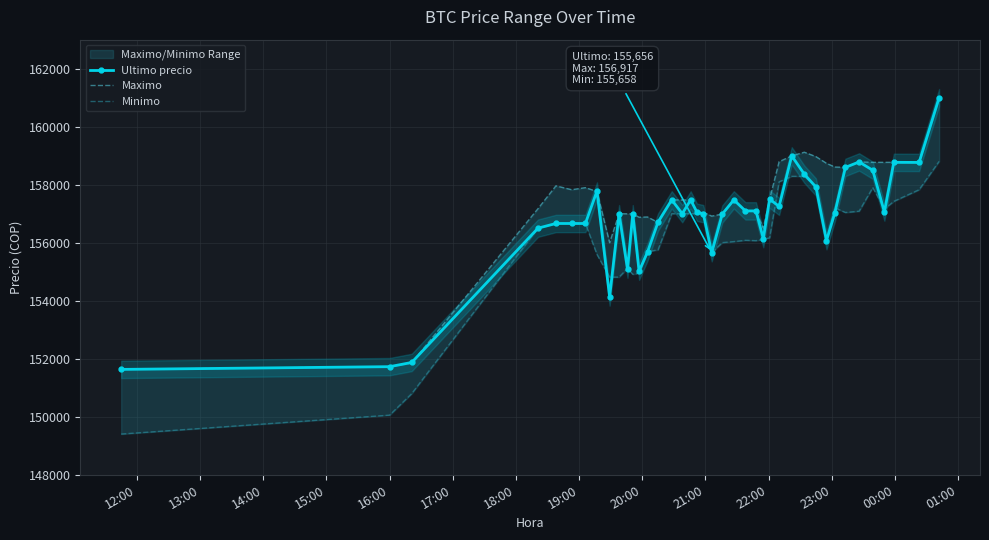

What is the highest value of the Ultimo precio series?

161000